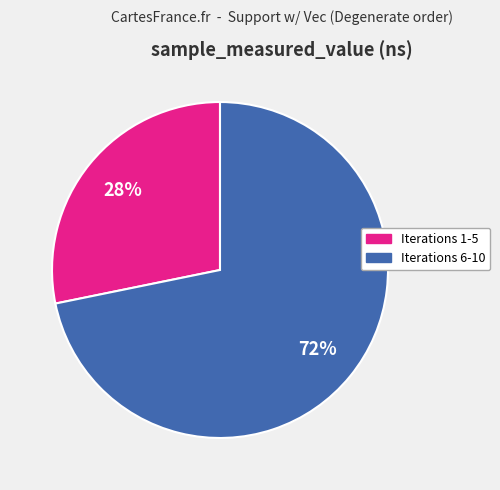

Does any single category account for the majority?

Yes